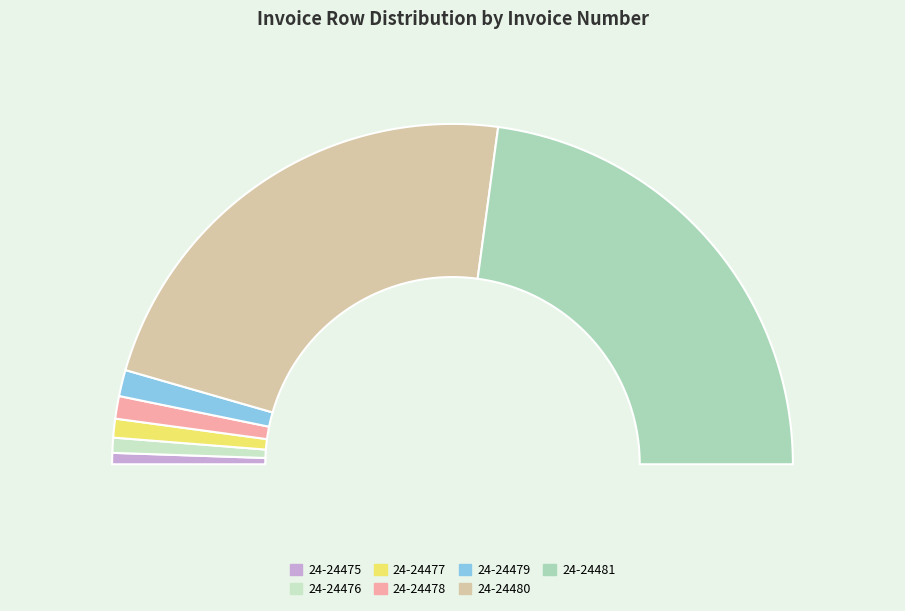

Rank the categories by value from lowest to highest.

24-24475, 24-24476, 24-24477, 24-24478, 24-24479, 24-24480, 24-24481